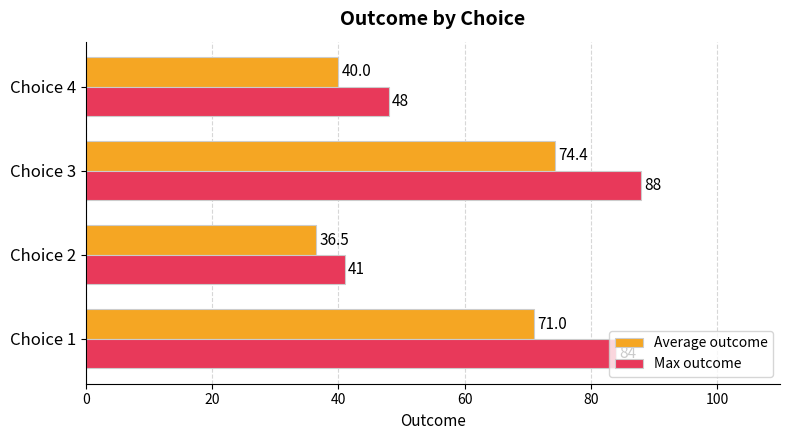

At which label is Max outcome closest to 64?

Choice 4